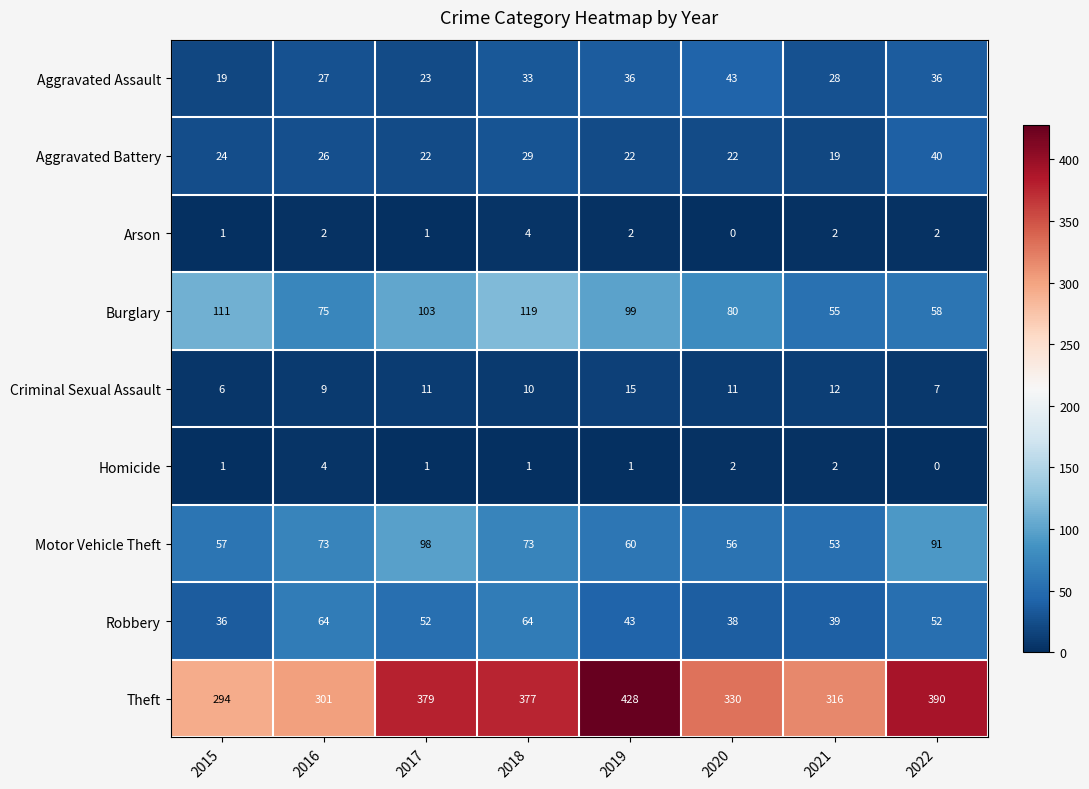

What is the spread (max minus min) of values at 2015?

293